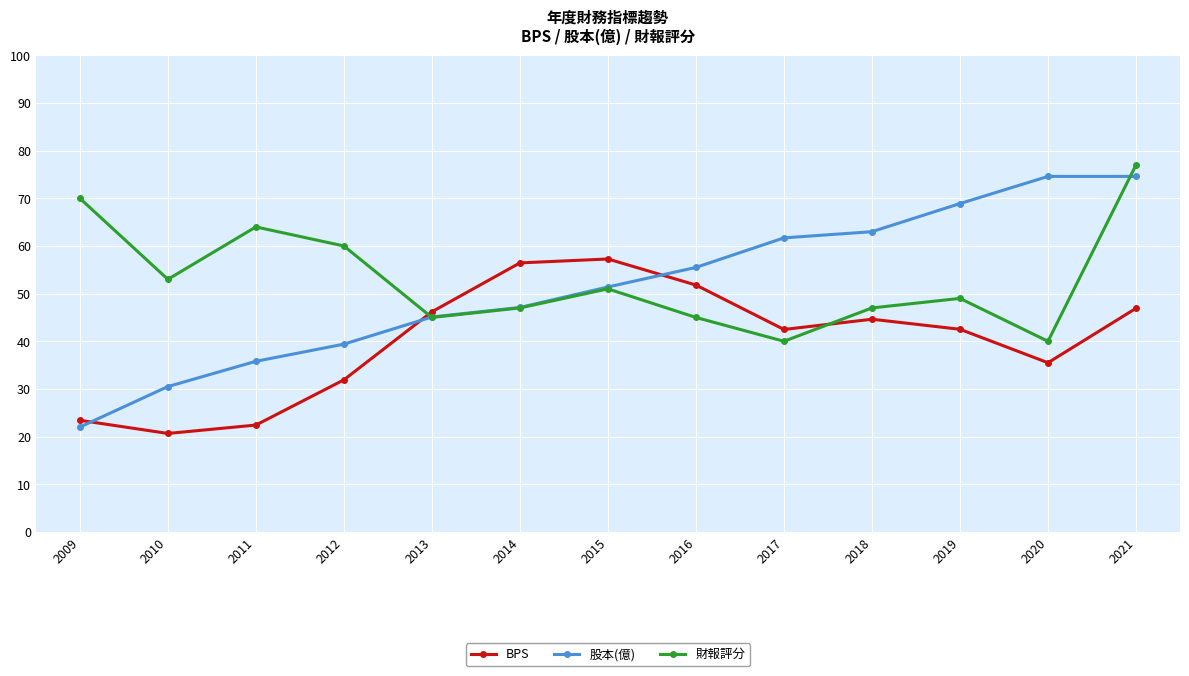

At how many categories does at least one series exceed 52?

12